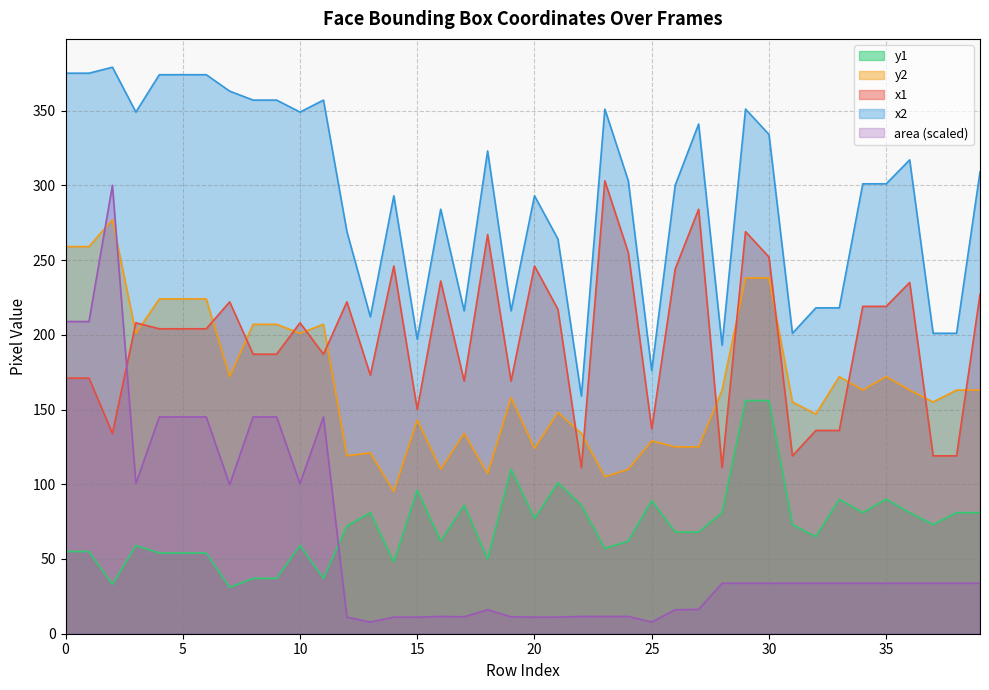

What is the difference between the maximum and minimum values in the y2 series?

182.0